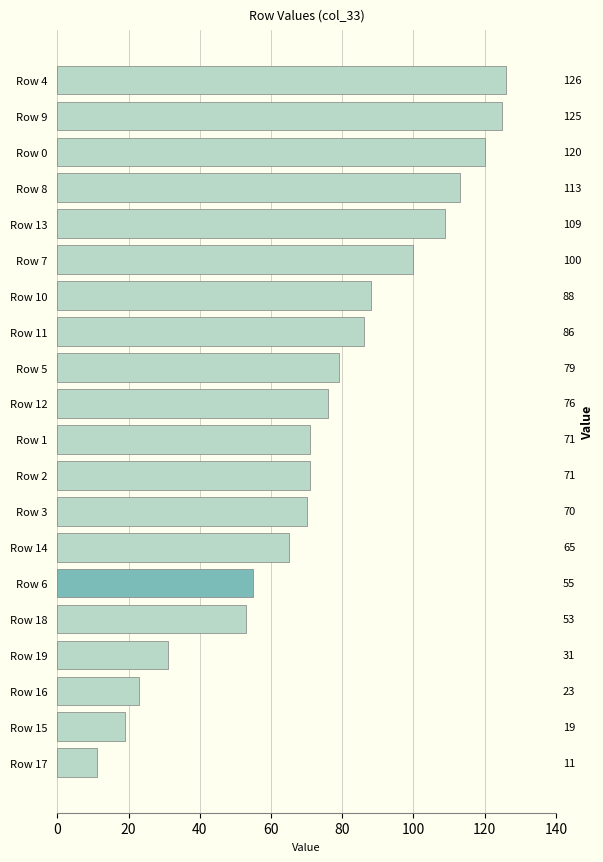

What is the difference between the maximum and minimum values?

115